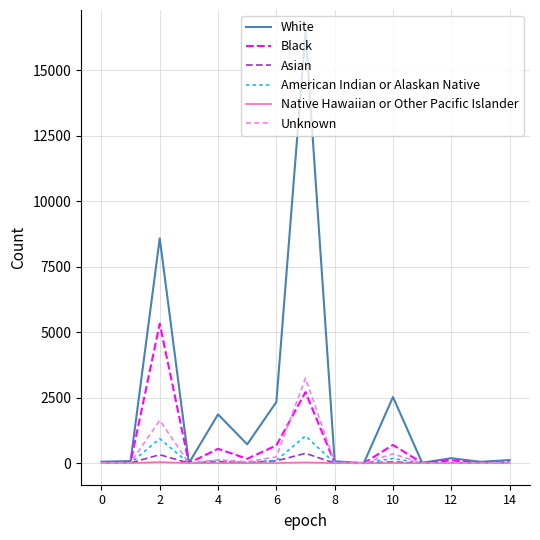

What are all the series names shown in the legend?

White, Black, Asian, American Indian or Alaskan Native, Native Hawaiian or Other Pacific Islander, Unknown